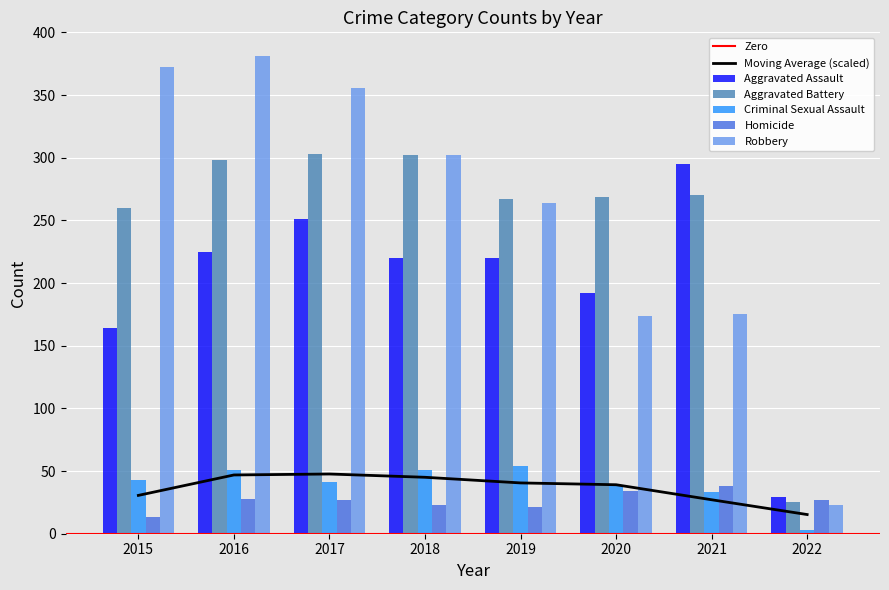

How many values in the Aggravated Battery series exceed 270?

3